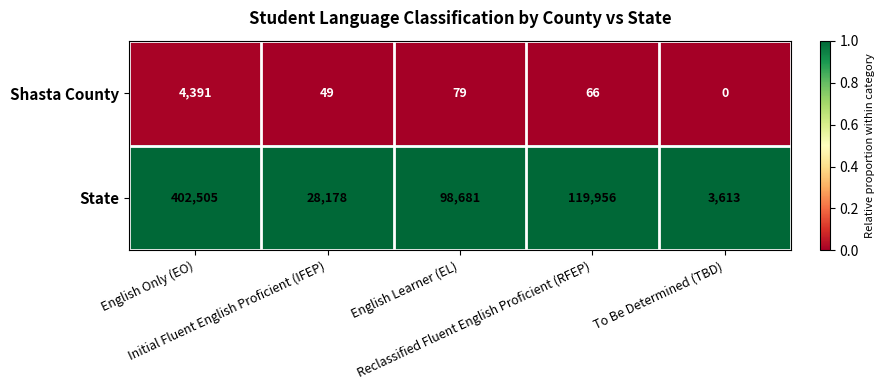

Which series has the largest range (max minus min)?

State